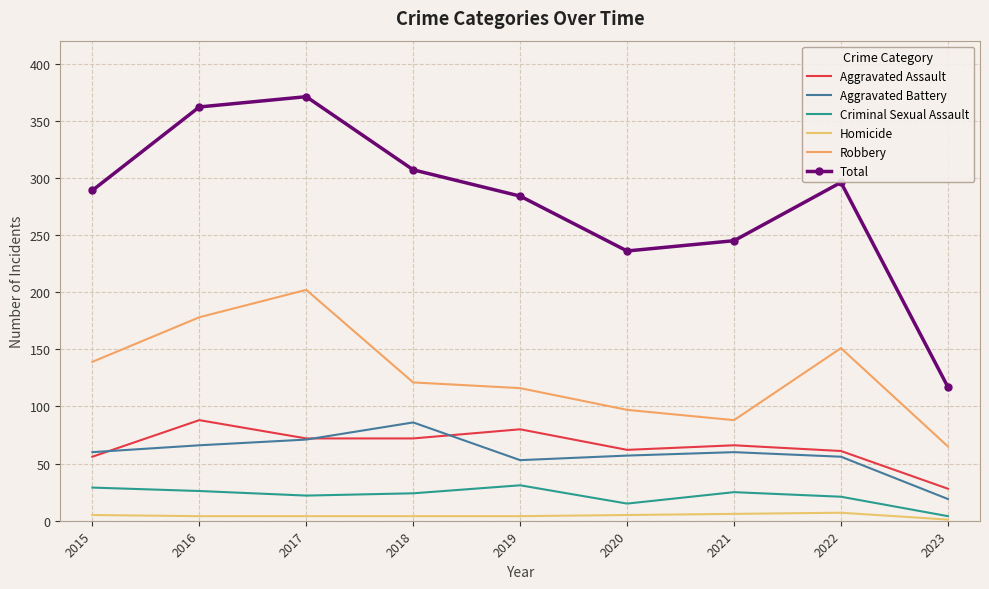

What is the sum of all Aggravated Assault values?

585